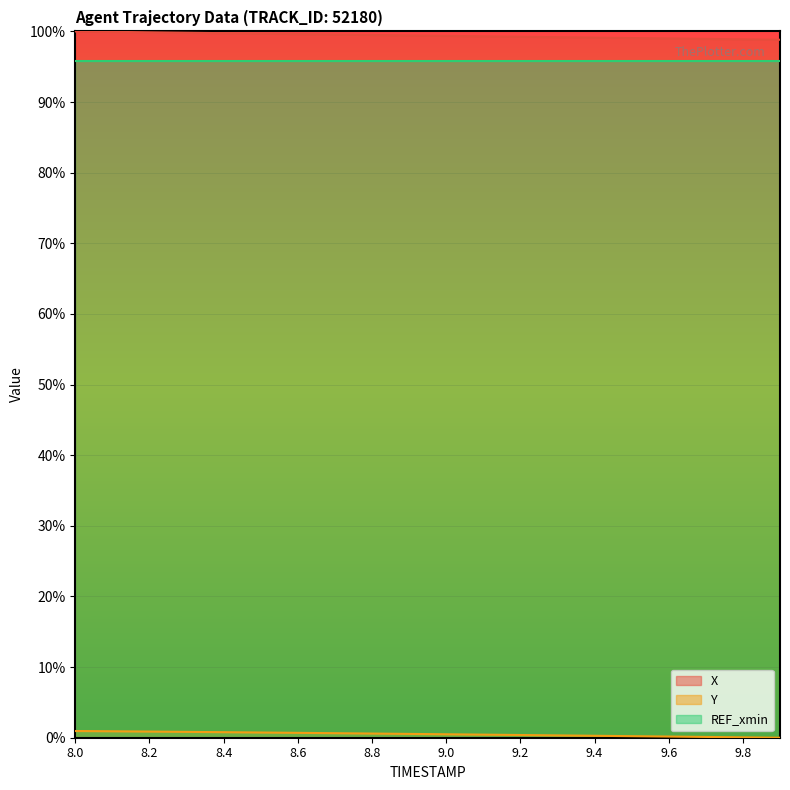

Does the chart display data point markers on the line(s)?

No